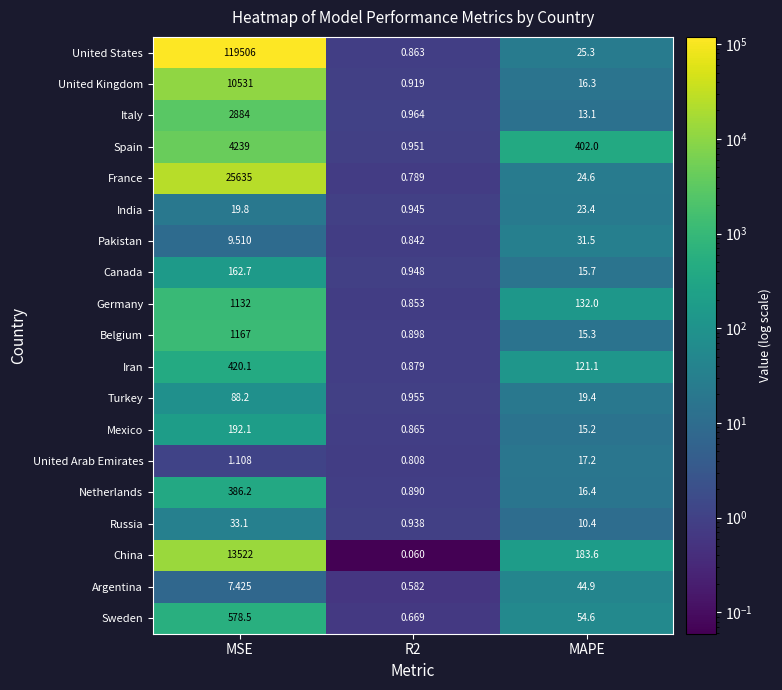

Which label corresponds to the smallest value in the chart?

R2